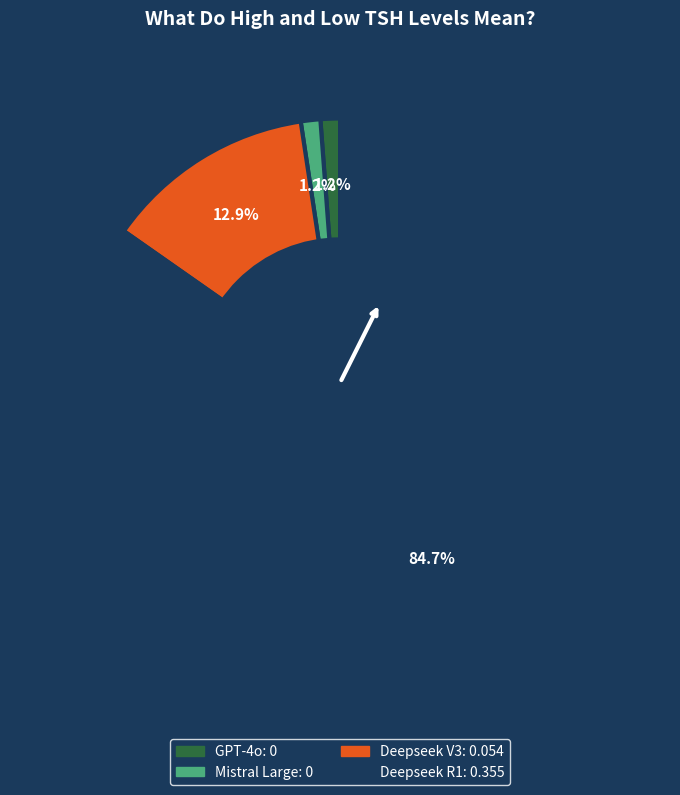

Between Deepseek V3 and GPT-4o, which is larger?

Deepseek V3